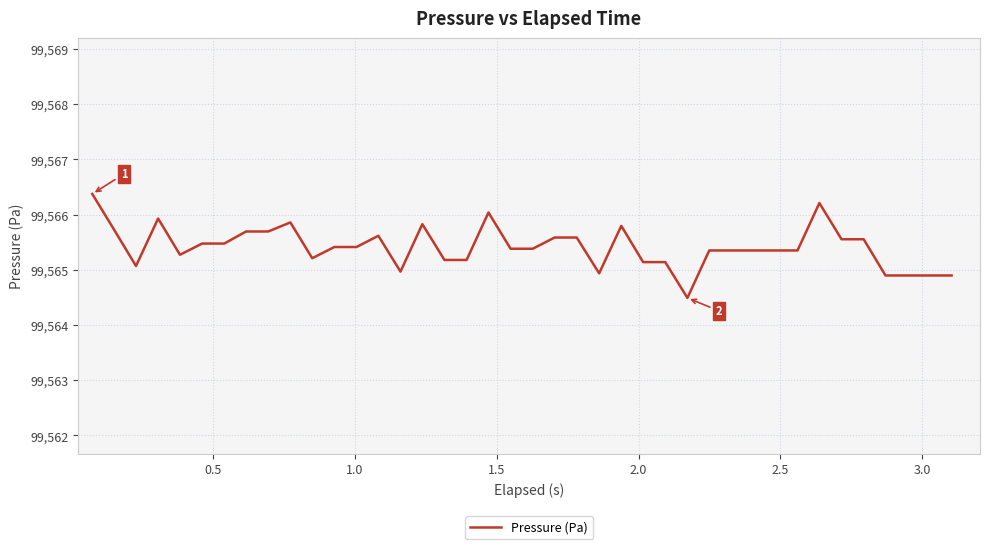

What is the minimum value shown in the chart?

99564.5